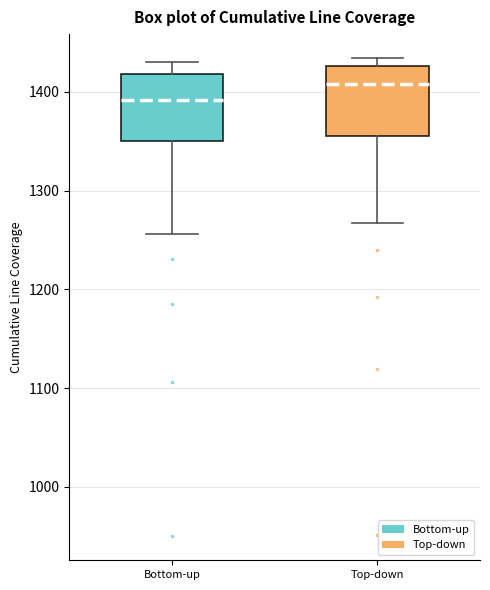

Reading left to right, transcribe this box plot: for each box, give where its median line is, the range the box spans, and where its two whiskers end, as read against the y-axis. The values are not printed on the chart, so give them approximately, as read against the axis.

Bottom-up: median 1390, box 1350 to 1420, whiskers 1260 to 1430
Top-down: median 1410, box 1350 to 1430, whiskers 1270 to 1430 (just above the box's upper edge)